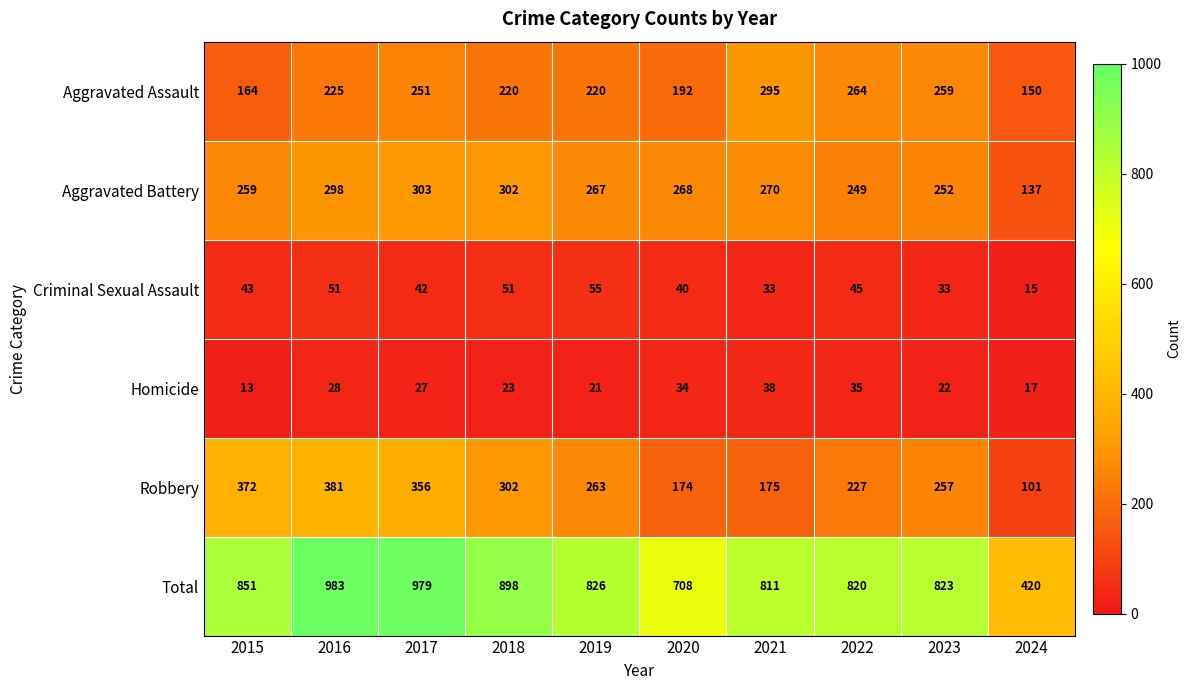

Is it true that Aggravated Battery equals 522 at 2018?

False